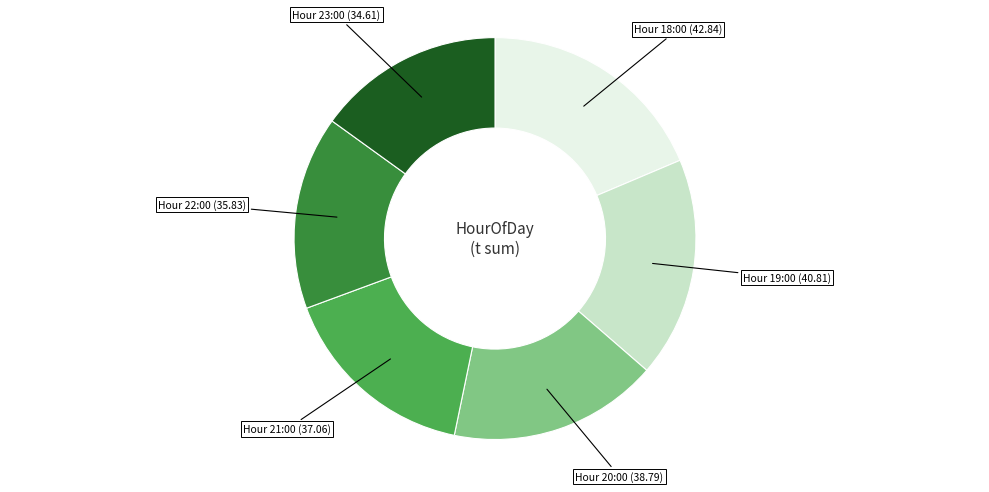

Is there a majority slice in this chart?

No